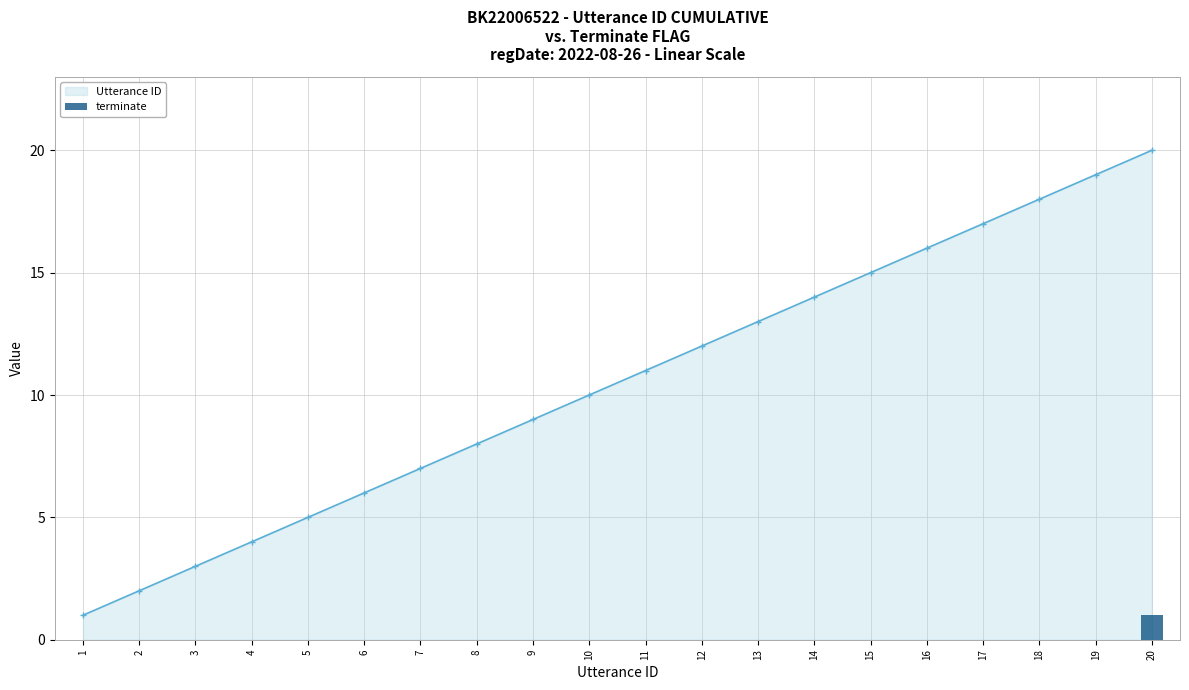

Count the terminate values in the range 0 to 1.

20